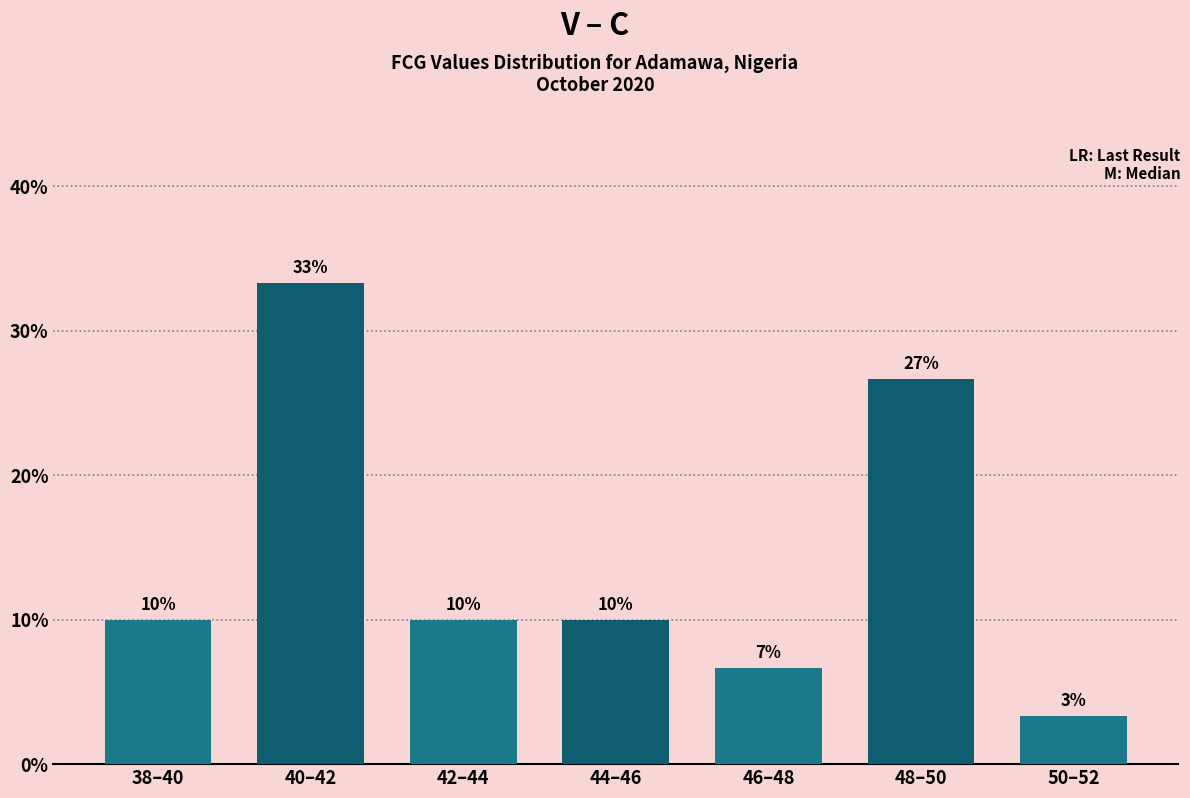

Are the bars horizontal?

No